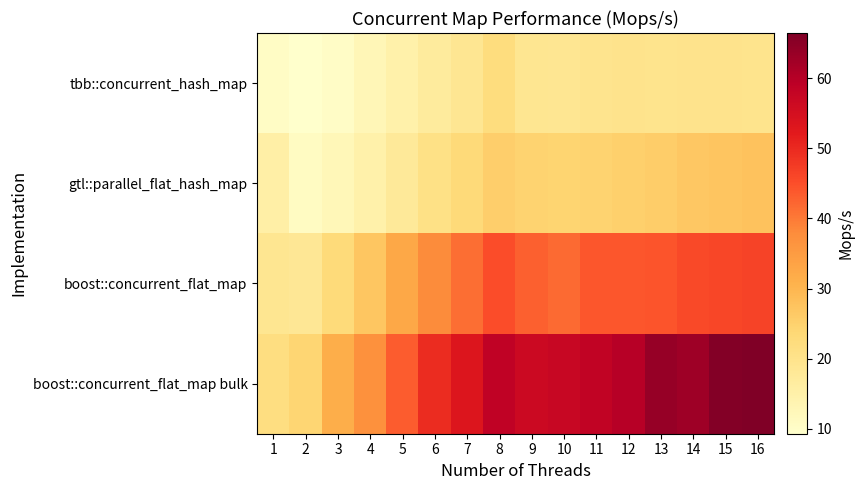

At which category does the chart reach its minimum across all series?

2